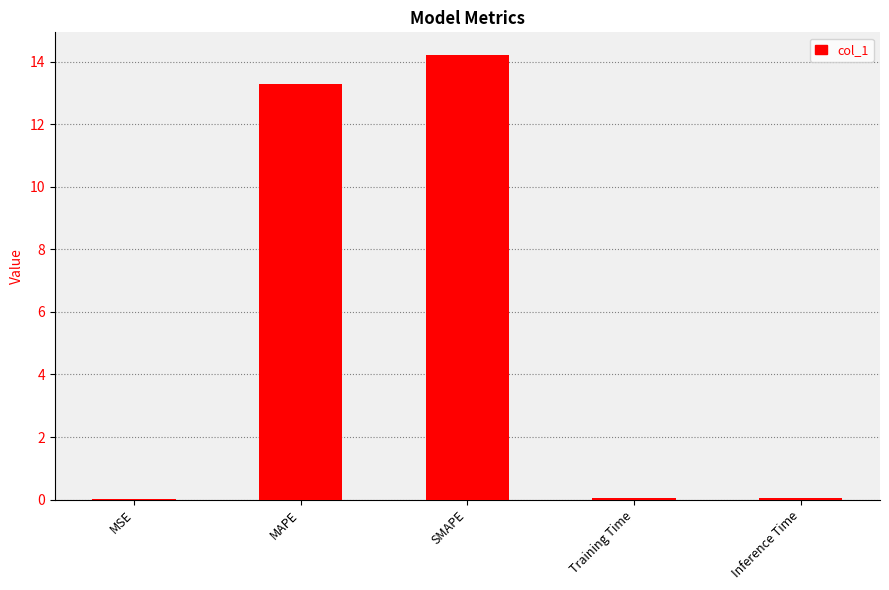

What is the greatest value displayed?

14.2